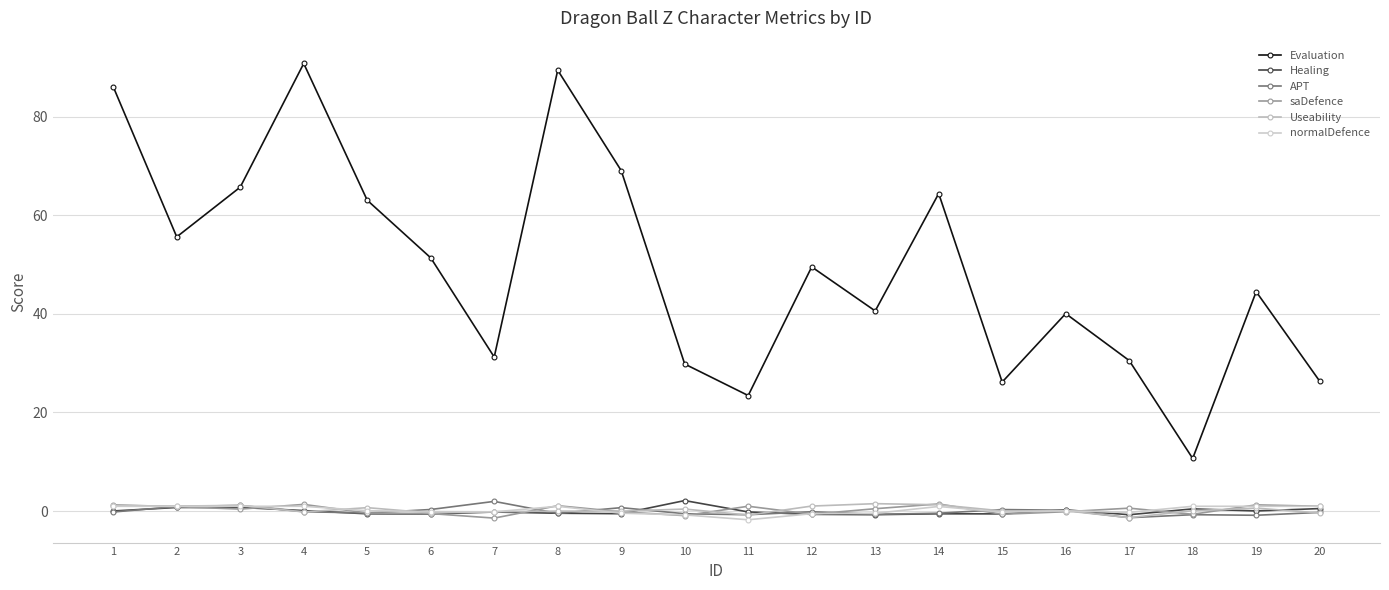

True or false: Evaluation and Useability intersect in this chart.

False